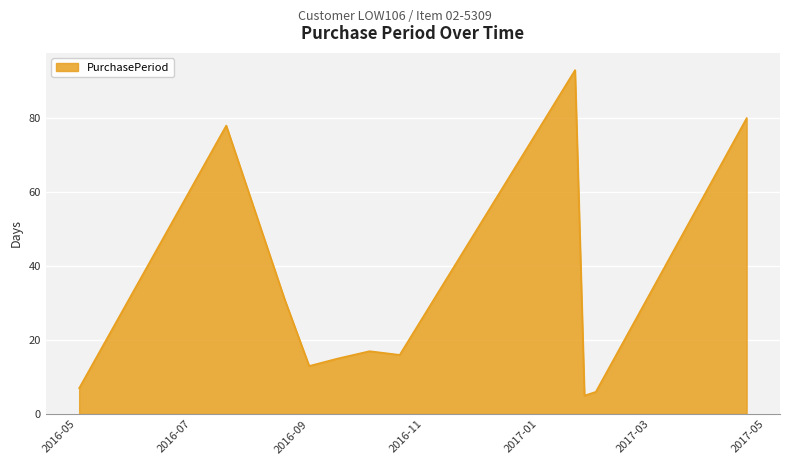

What is the smallest value displayed?

5